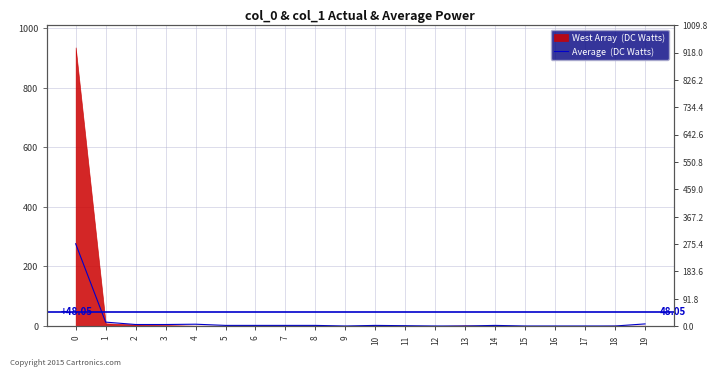

At which label is the value closest to 138?

1